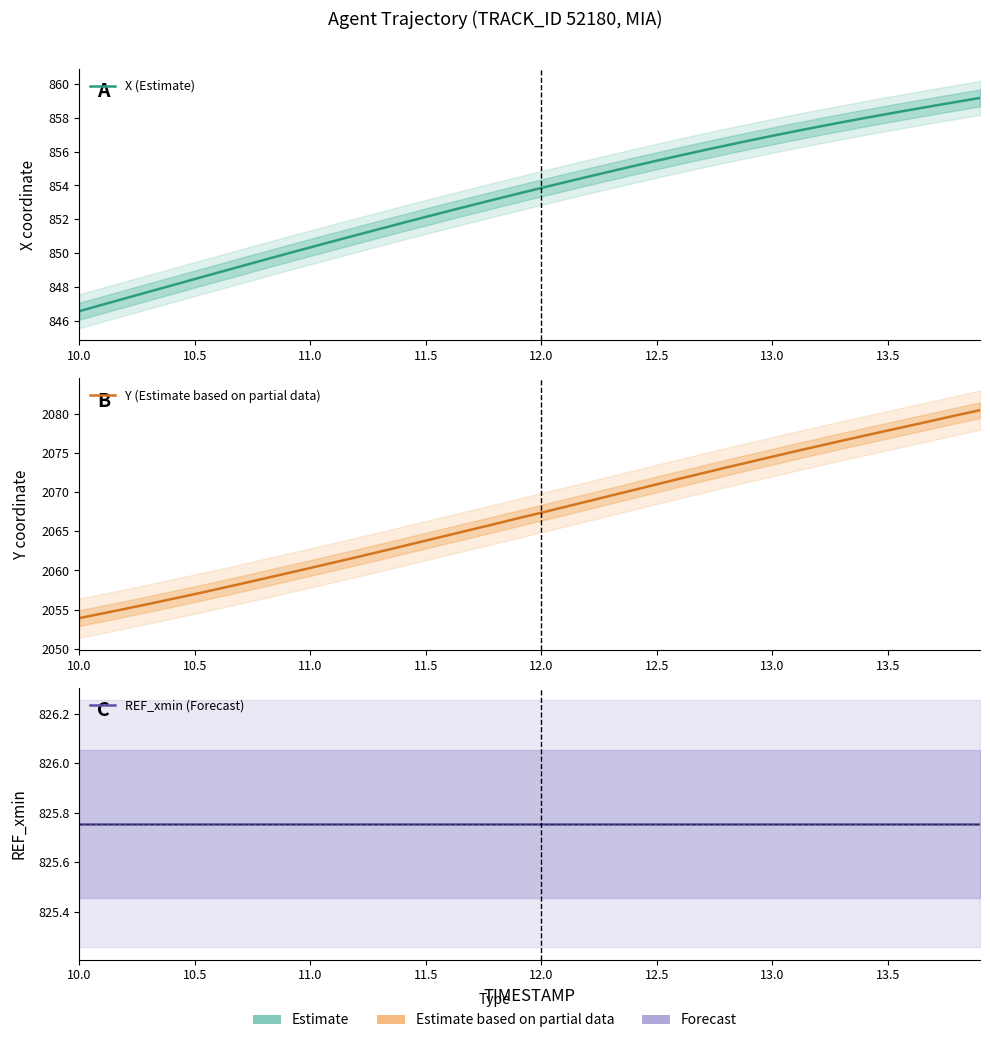

What is the label of the 7th point from the left?

13.0